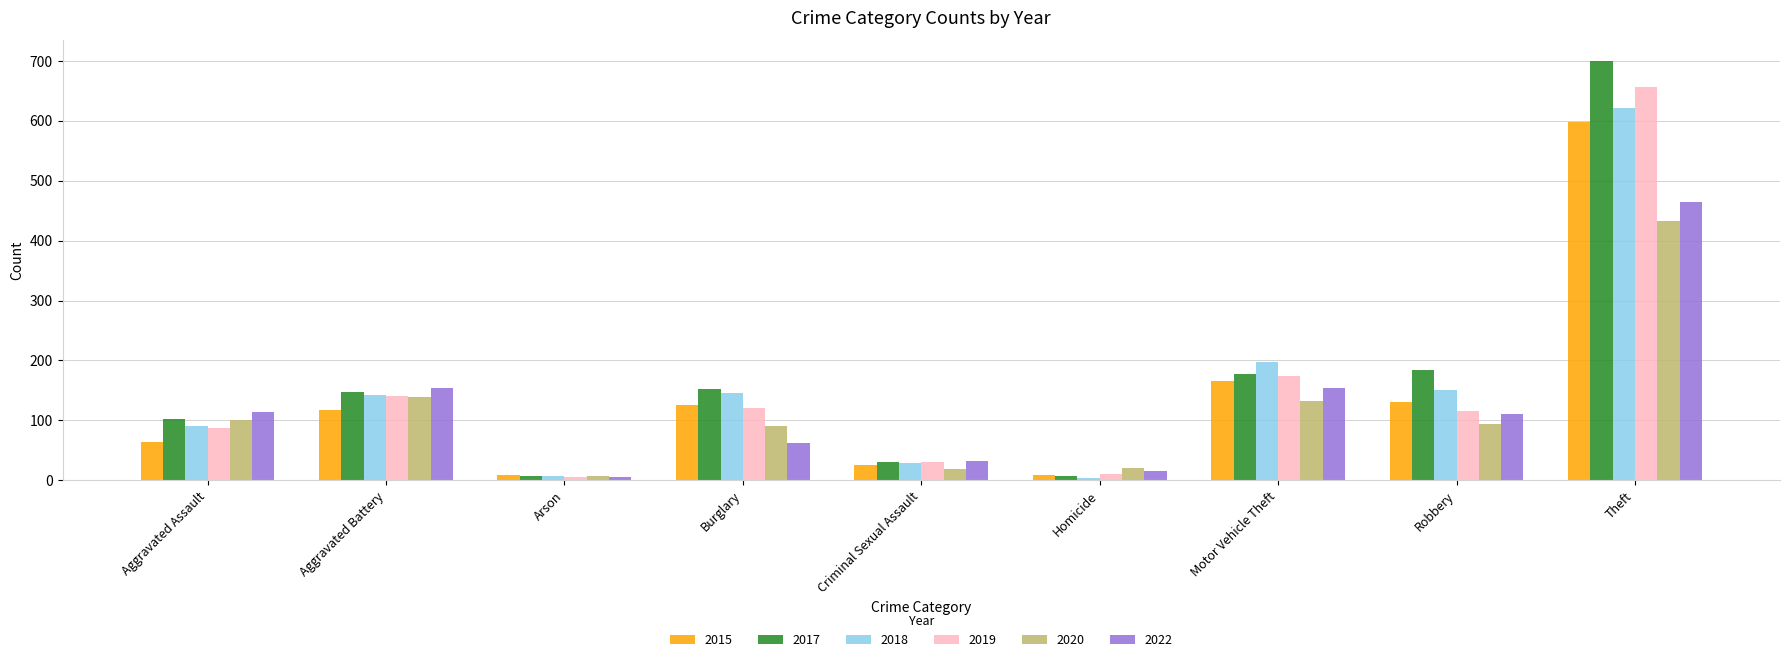

Is it true that 2019 equals 260 at Motor Vehicle Theft?

False